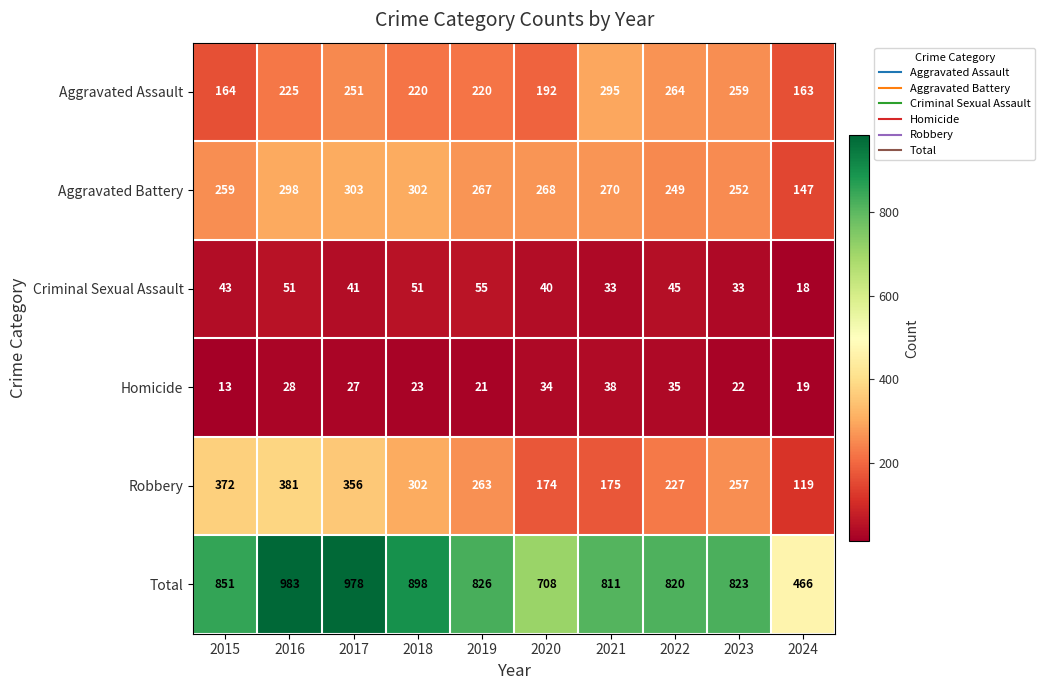

The value of Total at 2021 is 299. True or false?

False